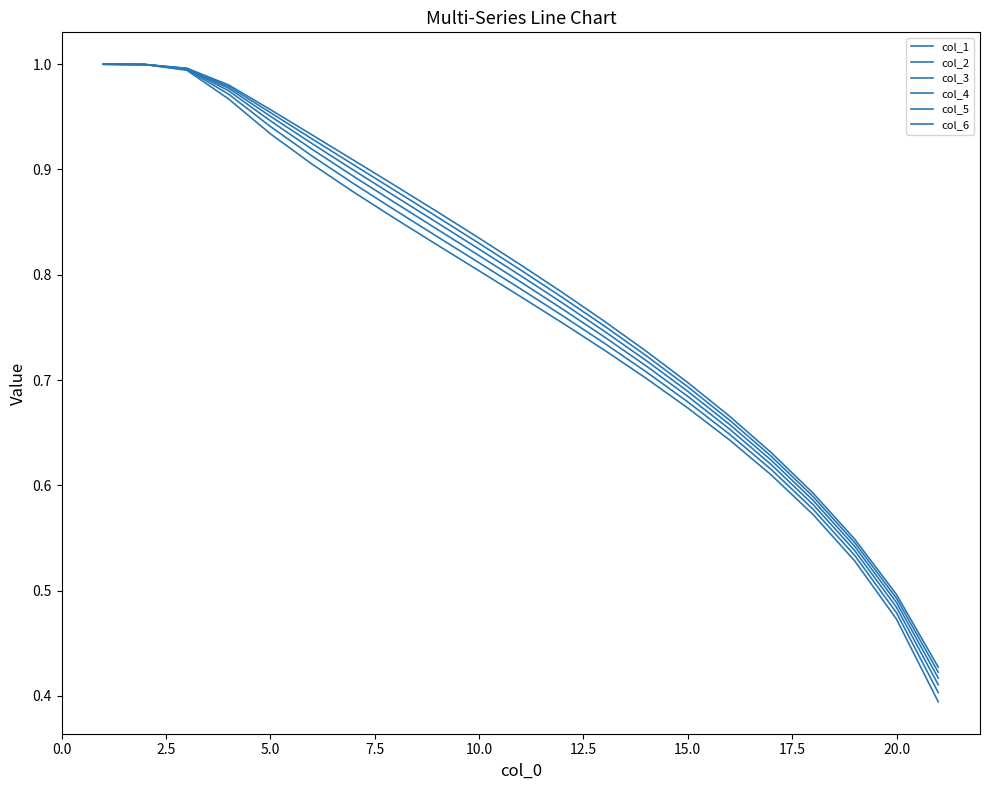

Reading right to left, extract all data points from this chart.

col_1: 0.4	0.5	0.5	0.6	0.6	0.7	0.7	0.7	0.8	0.8	0.8	0.8	0.9	0.9	0.9	0.9	1.0	1.0	1.0	1.0	1.0
col_2: 0.4	0.5	0.5	0.6	0.6	0.7	0.7	0.7	0.8	0.8	0.8	0.8	0.9	0.9	0.9	0.9	1.0	1.0	1.0	1.0	1.0
col_3: 0.4	0.5	0.5	0.6	0.6	0.7	0.7	0.7	0.7	0.8	0.8	0.8	0.8	0.9	0.9	0.9	1.0	1.0	1.0	1.0	1.0
col_4: 0.4	0.5	0.5	0.6	0.6	0.7	0.7	0.7	0.7	0.8	0.8	0.8	0.8	0.9	0.9	0.9	0.9	1.0	1.0	1.0	1.0
col_5: 0.4	0.5	0.5	0.6	0.6	0.6	0.7	0.7	0.7	0.8	0.8	0.8	0.8	0.9	0.9	0.9	0.9	1.0	1.0	1.0	1.0
col_6: 0.4	0.5	0.5	0.6	0.6	0.6	0.7	0.7	0.7	0.8	0.8	0.8	0.8	0.9	0.9	0.9	0.9	1.0	1.0	1.0	1.0